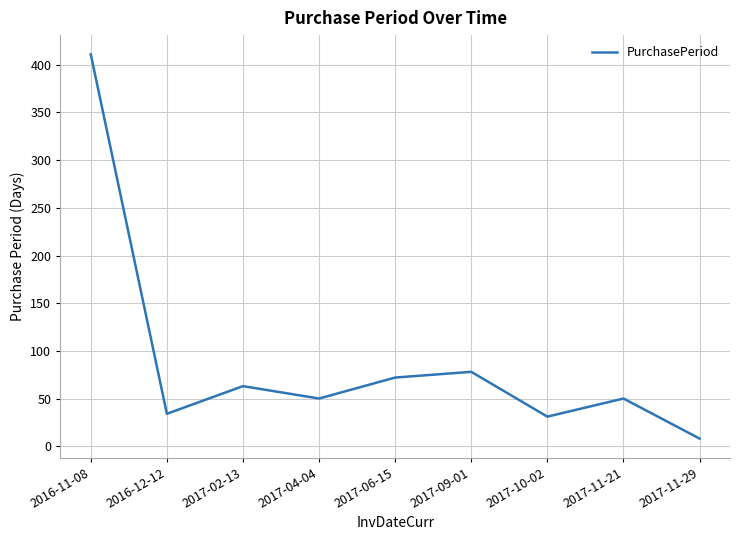

Where is the data nearest to the value 209?

2017-09-01